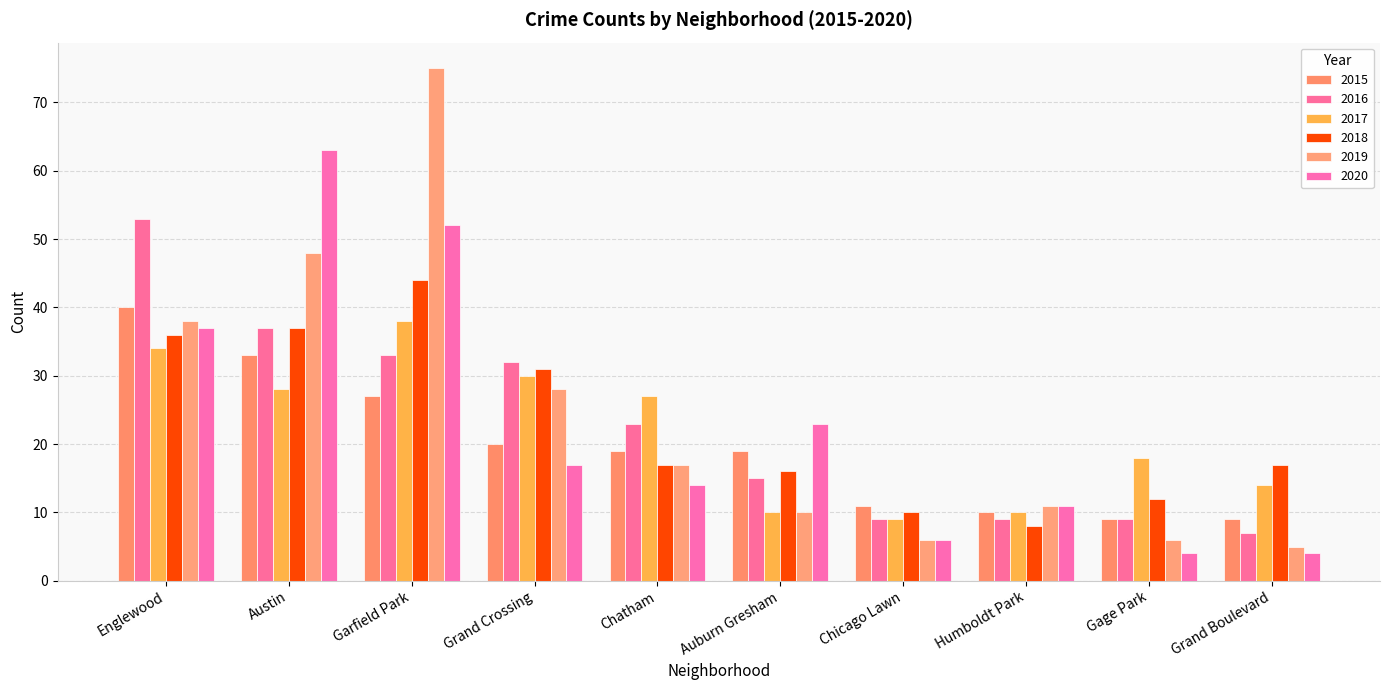

What is the minimum value for 2015?

9